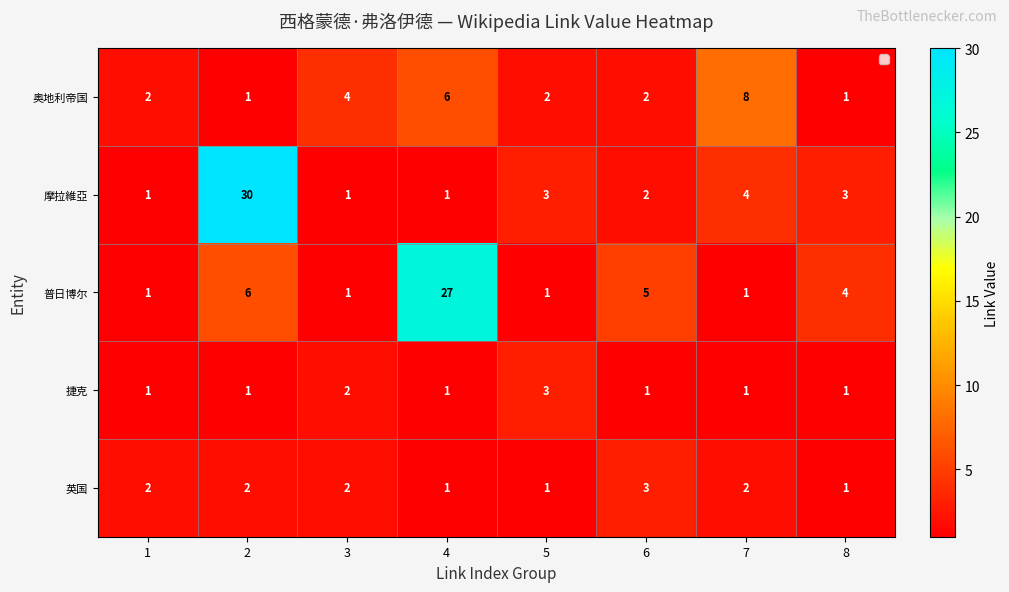

Is it true that 奥地利帝国 equals 1 at 8?

True